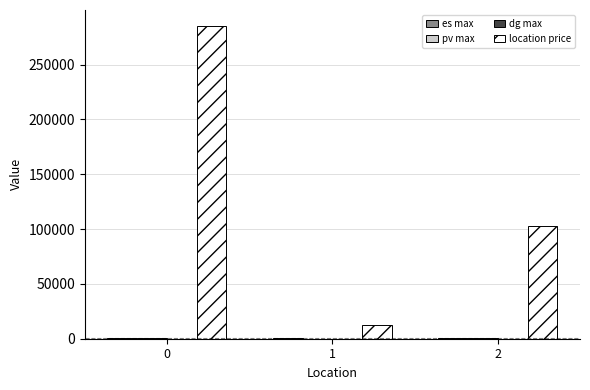

Which series changed the most between 1 and 2?

location price